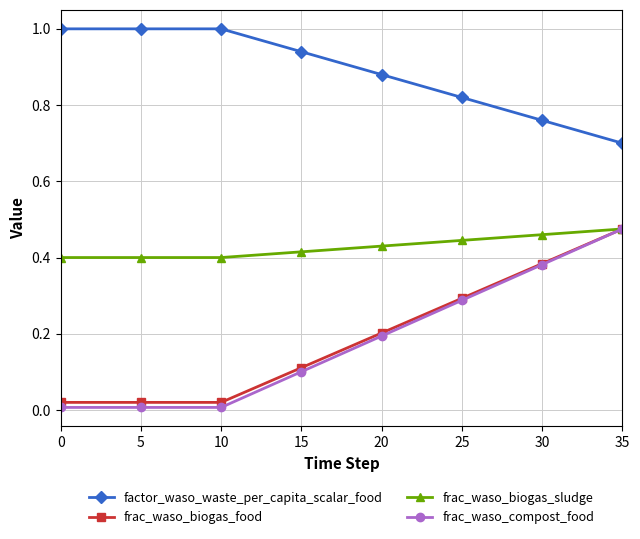

True or false: frac_waso_compost_food and factor_waso_waste_per_capita_scalar_food cross at least once.

False